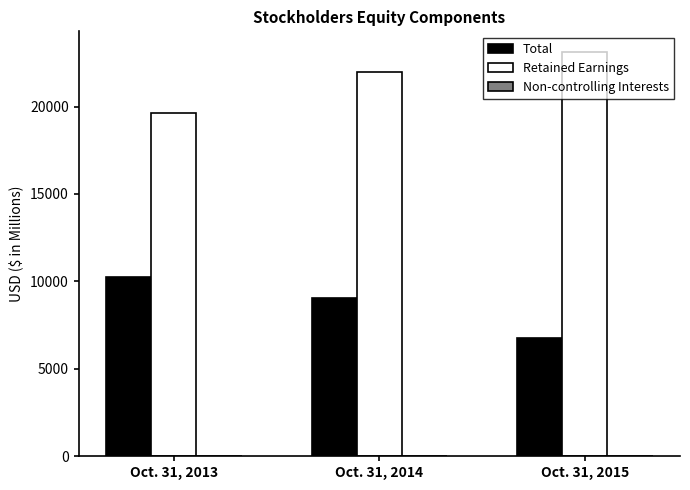

What is the sum of all Total values?

26090.8